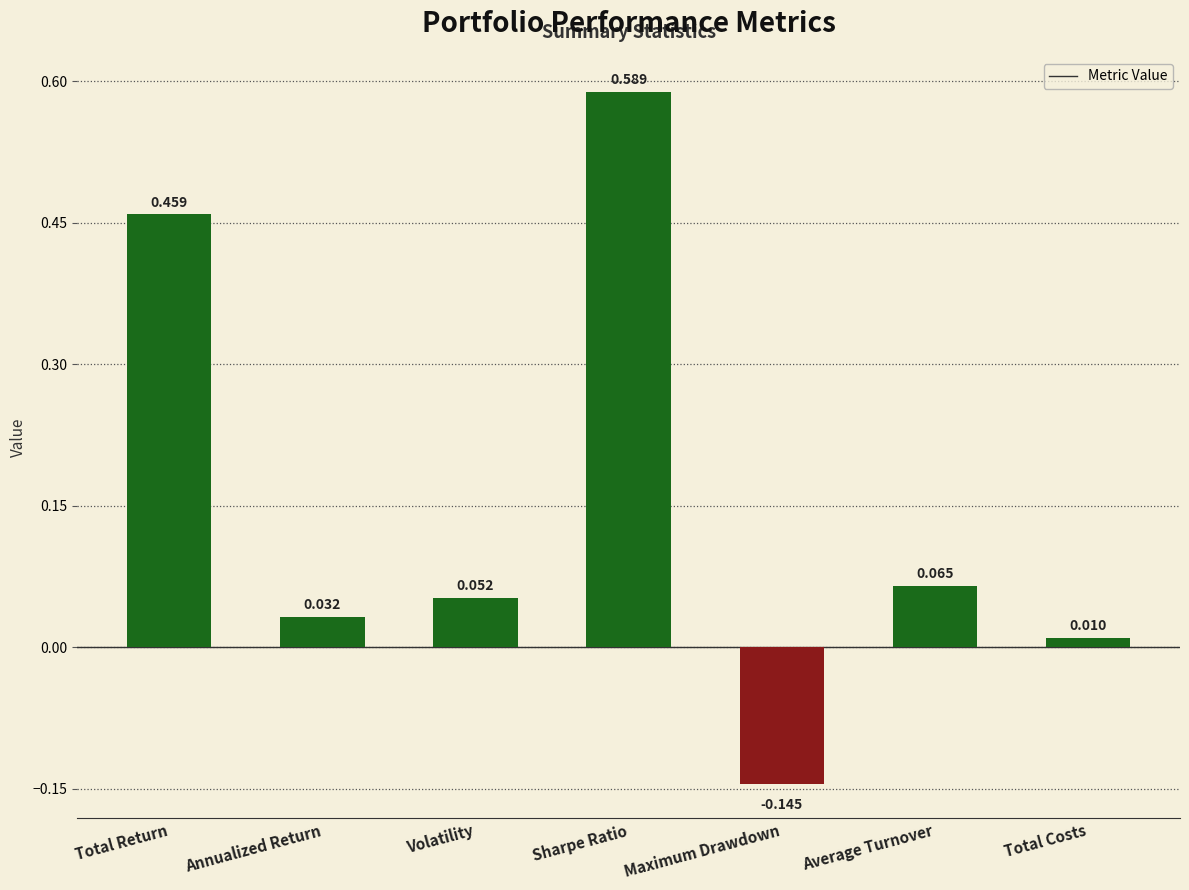

Count the number of data series in this chart.

1